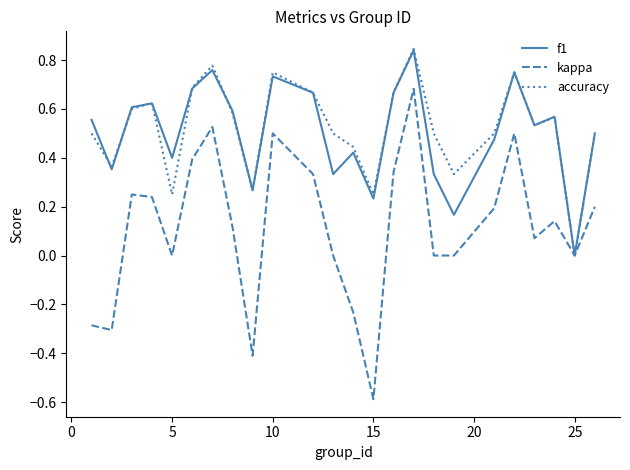

What is the smallest value displayed?

-0.6